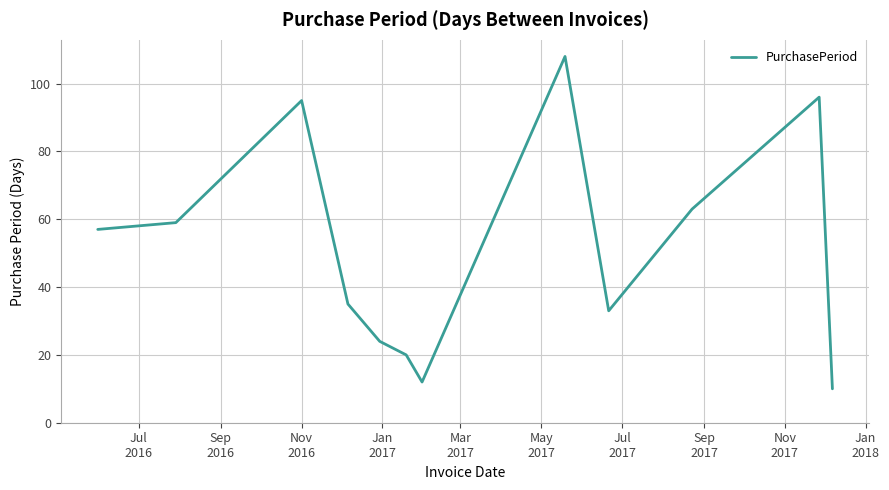

What is the maximum value shown in the chart?

108